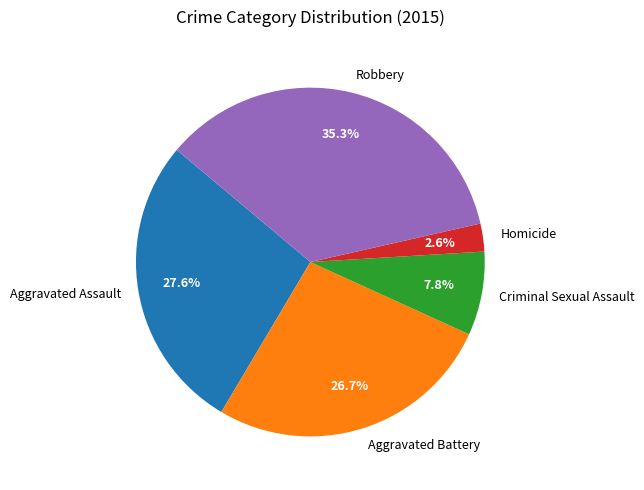

What is the ratio of the value at Robbery to the value at Aggravated Assault?

1.3